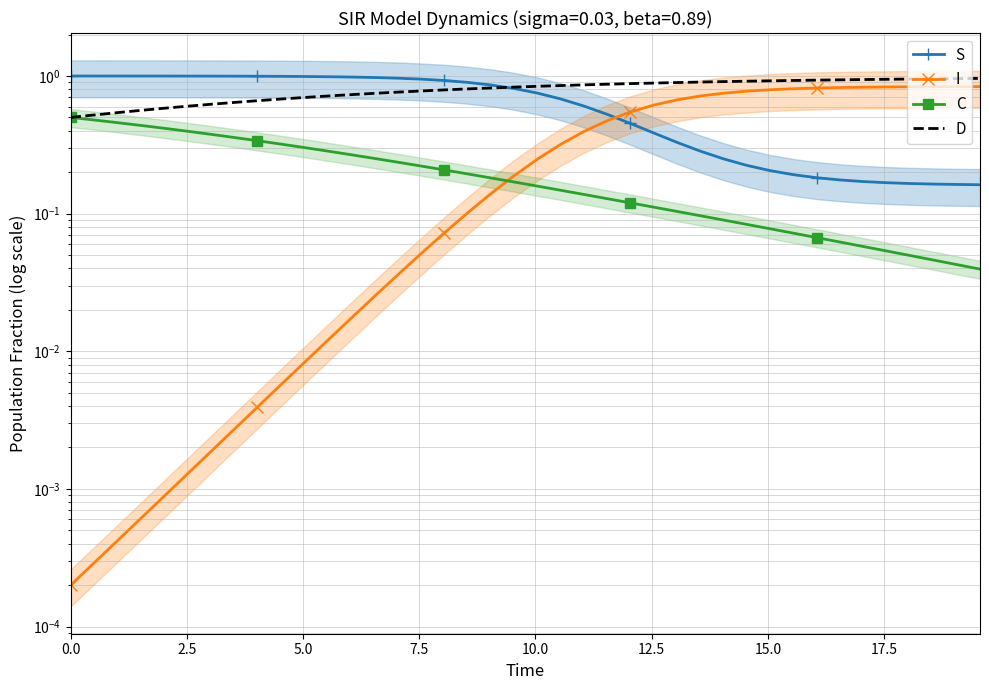

What is the difference between the maximum and minimum values in the C series?

0.5